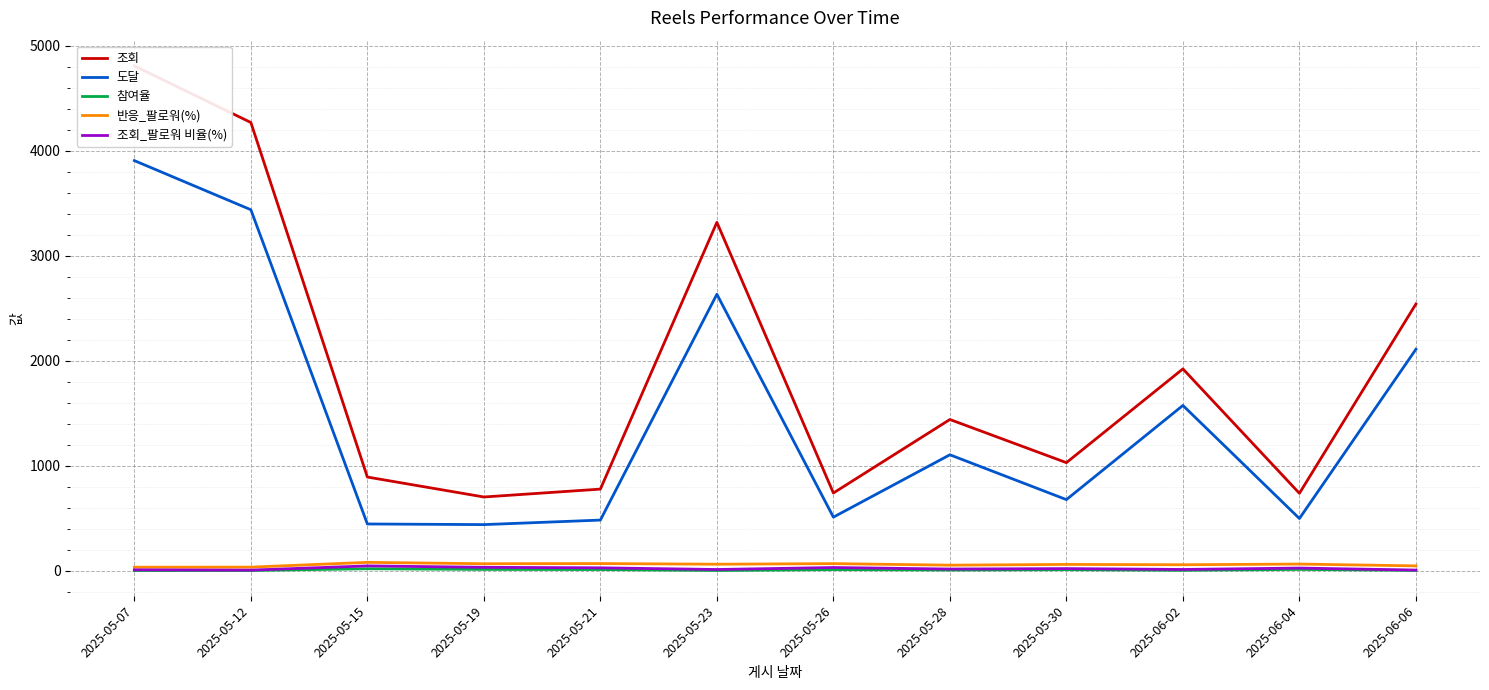

True or false: 조회_팔로워 비율(%) and 도달 intersect in this chart.

False